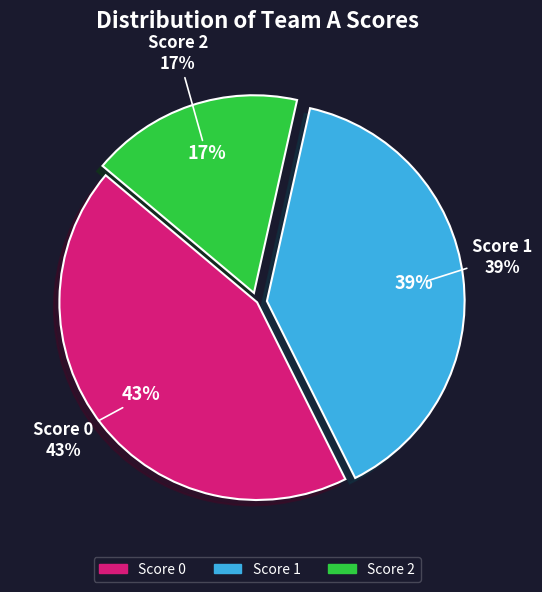

To the nearest percent, what is the difference between the Score 0 and Score 1 slice percentages?

4%